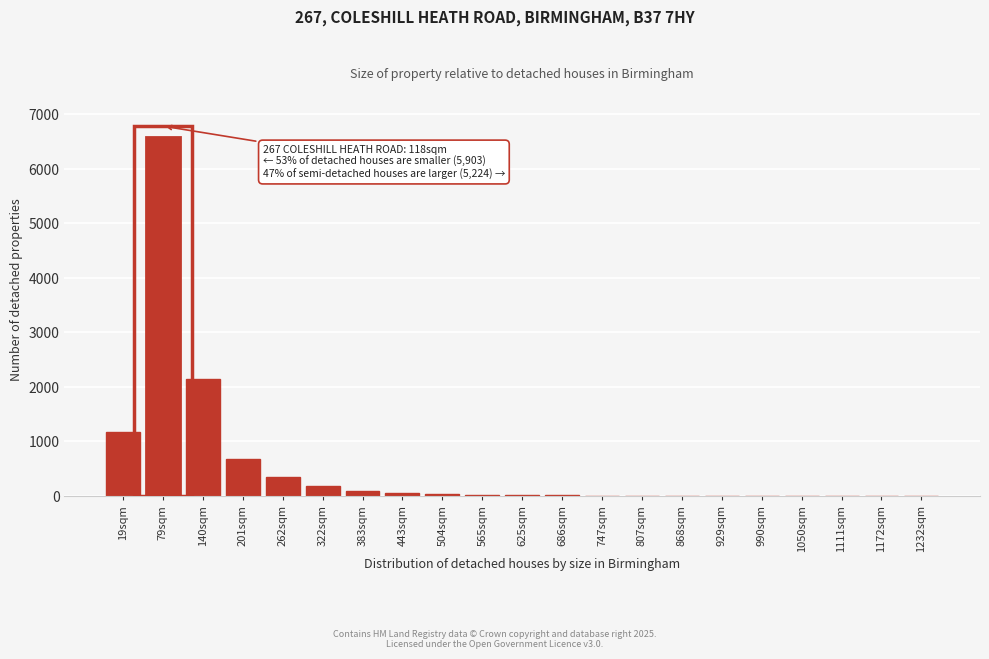

Where is the data nearest to the value 3290?

140sqm